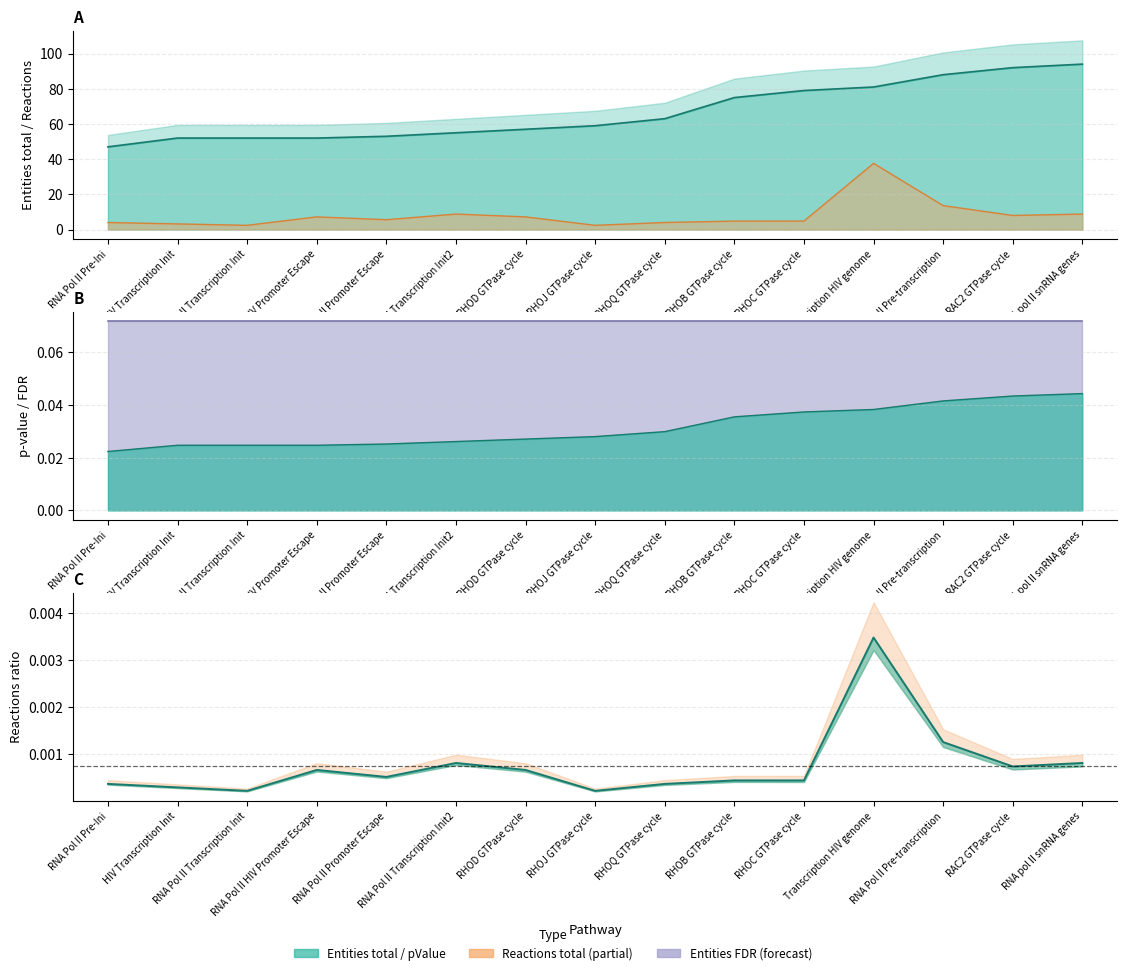

Reading left to right, transcribe all the data shown in this chart.

Entities_total: 47.0	52.0	52.0	52.0	53.0	55.0	57.0	59.0	63.0	75.0	79.0	81.0	88.0	92.0	94.0
Entities_pValue: 0.0	0.0	0.0	0.0	0.0	0.0	0.0	0.0	0.0	0.0	0.0	0.0	0.0	0.0	0.0
Reactions_total: 4.0	3.2	2.4	7.2	5.6	8.8	7.2	2.4	4.0	4.8	4.8	37.6	13.6	8.0	8.8
Reactions_ratio: 0.0	0.0	0.0	0.0	0.0	0.0	0.0	0.0	0.0	0.0	0.0	0.0	0.0	0.0	0.0